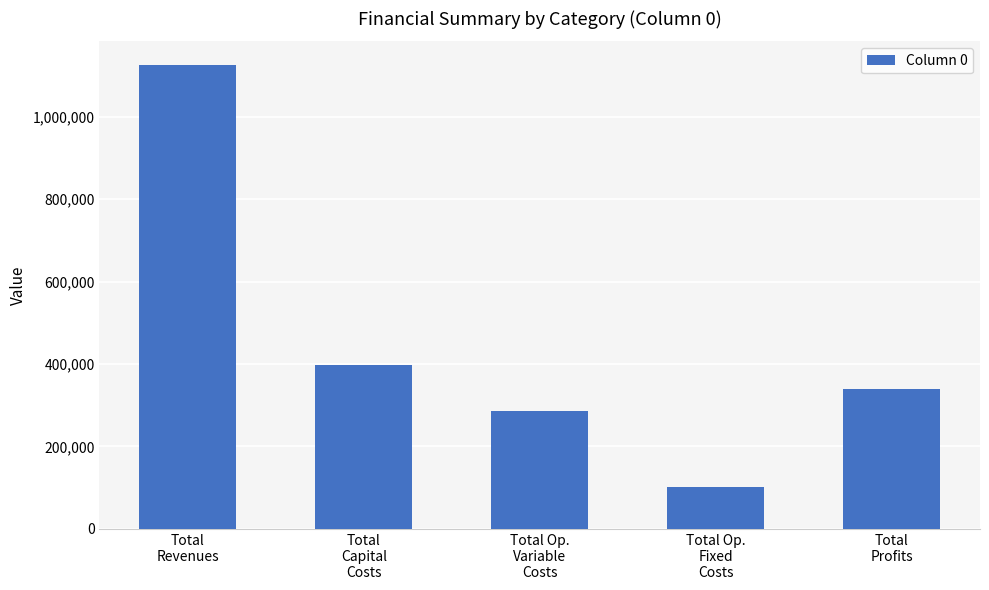

The chart shows a value of 506184.6 at Total Op.
Variable
Costs. True or false?

False